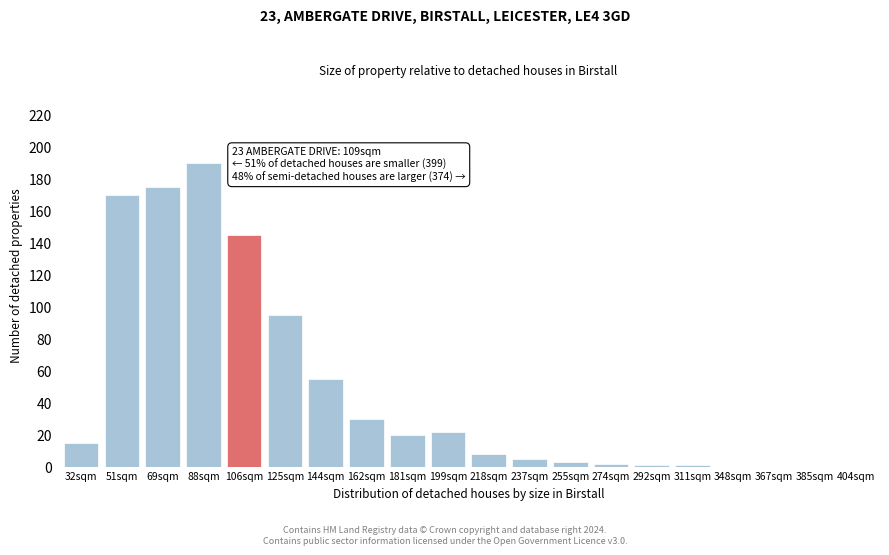

Reading right to left, what are all the values shown in this chart?

404sqm=0	385sqm=0	367sqm=0	348sqm=0	311sqm=1	292sqm=1	274sqm=2	255sqm=3	237sqm=5	218sqm=8	199sqm=22	181sqm=20	162sqm=30	144sqm=55	125sqm=95	106sqm=145	88sqm=190	69sqm=175	51sqm=170	32sqm=15